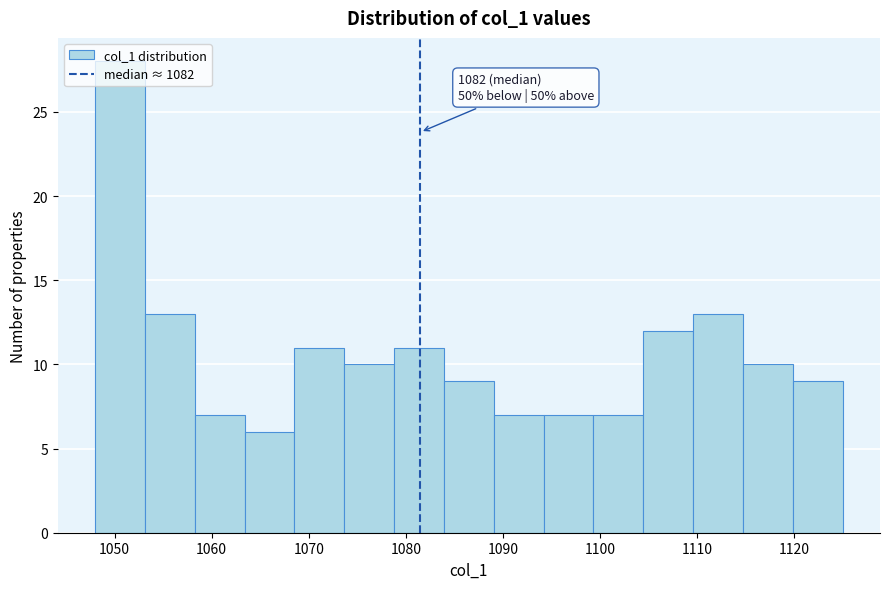

Which range on the x-axis has the tallest bar?

1048 to 1053